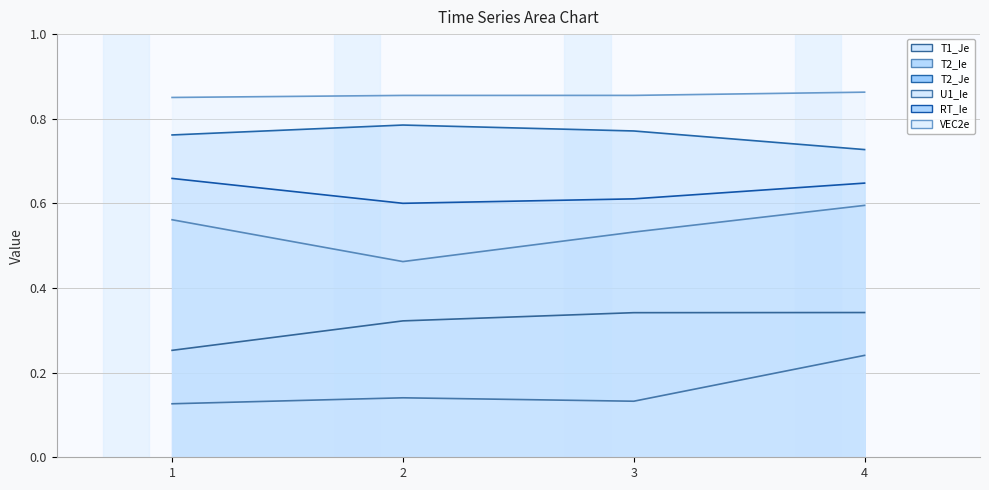

How many interior local valleys does the U1_Ie series have?

1